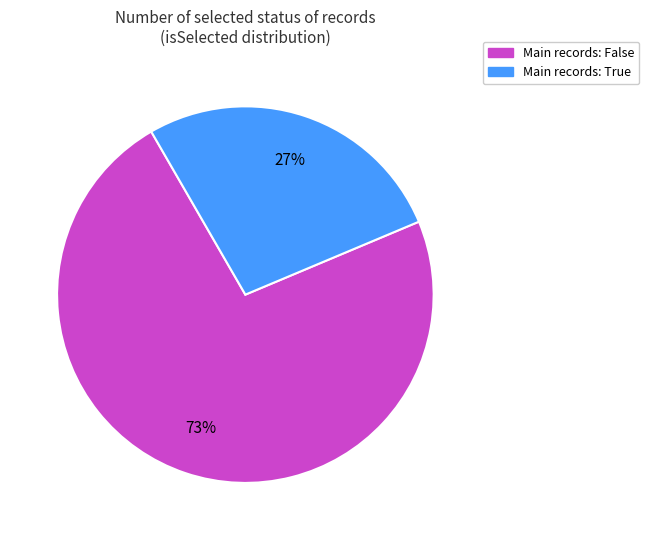

Is there a majority slice in this chart?

Yes